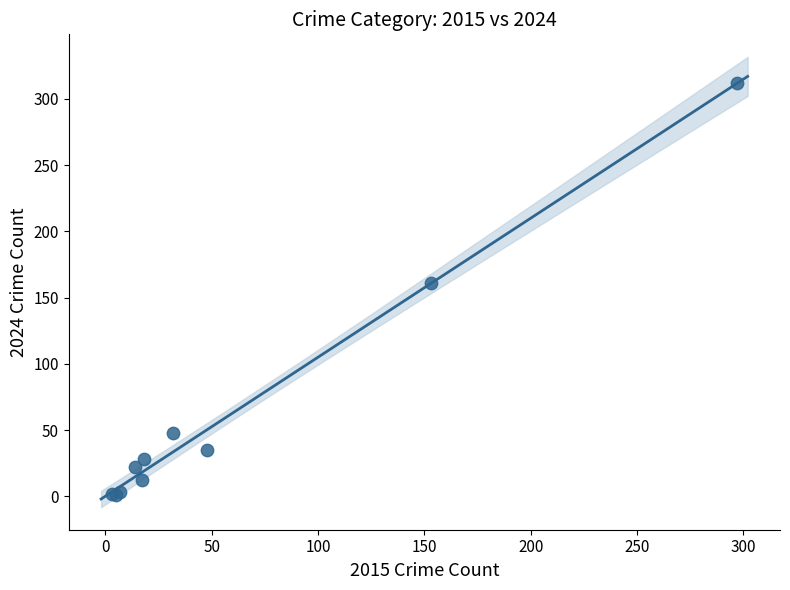

What Y value in the scatter plot is closest to 156?

161